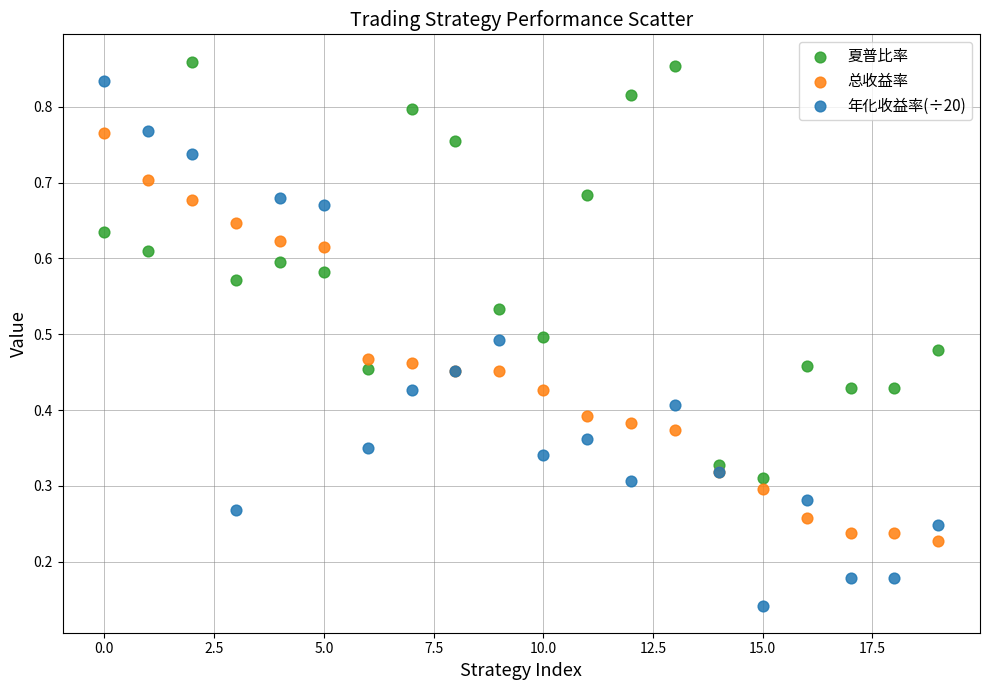

Which series has the largest Y range (max minus min)?

年化收益率(÷20)